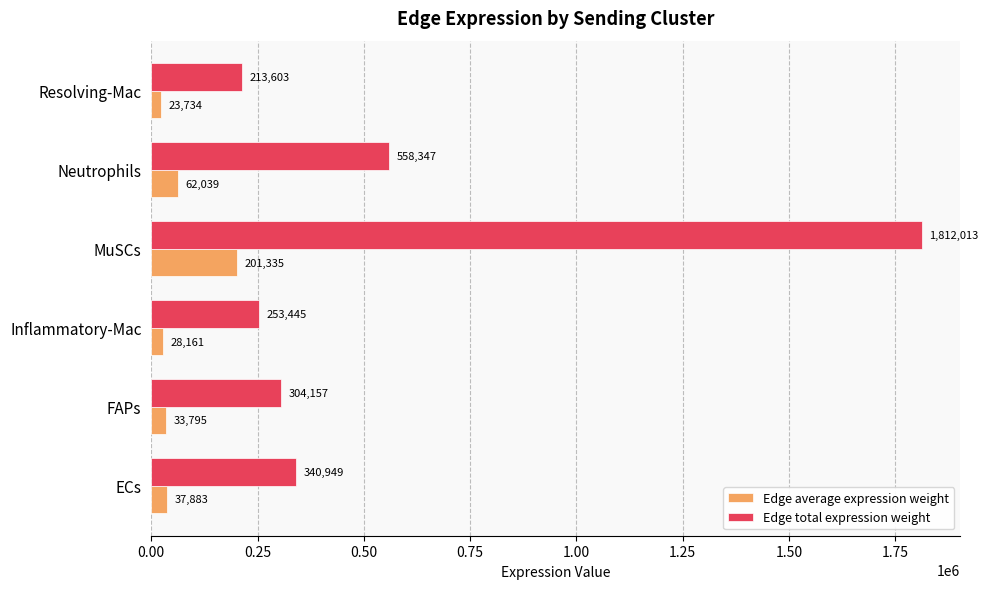

At how many categories does at least one series exceed 340934?

3